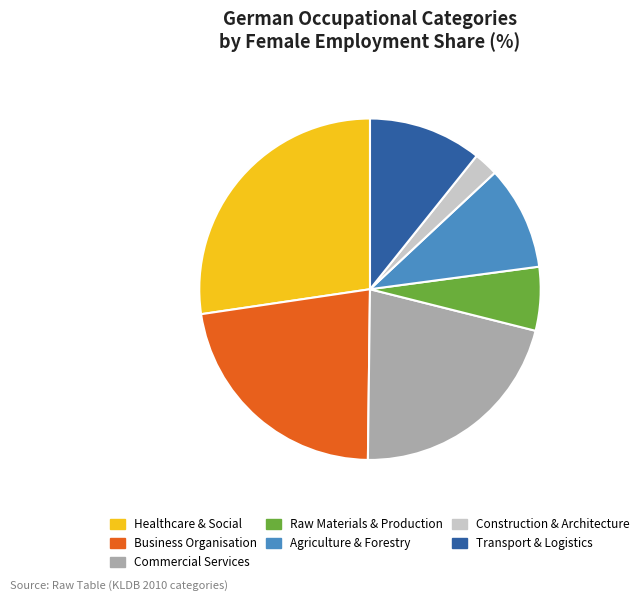

Does any single category account for the majority?

No